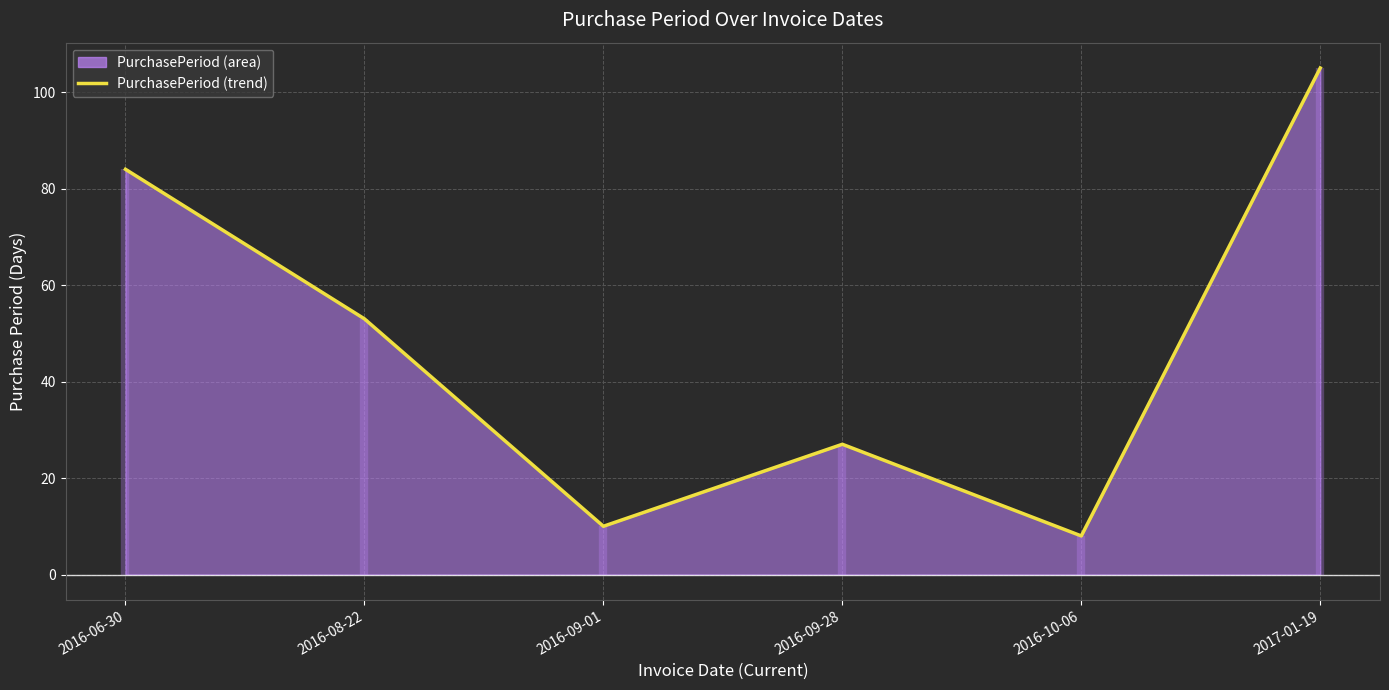

How many points are higher than both their immediate neighbors (excluding endpoints)?

1